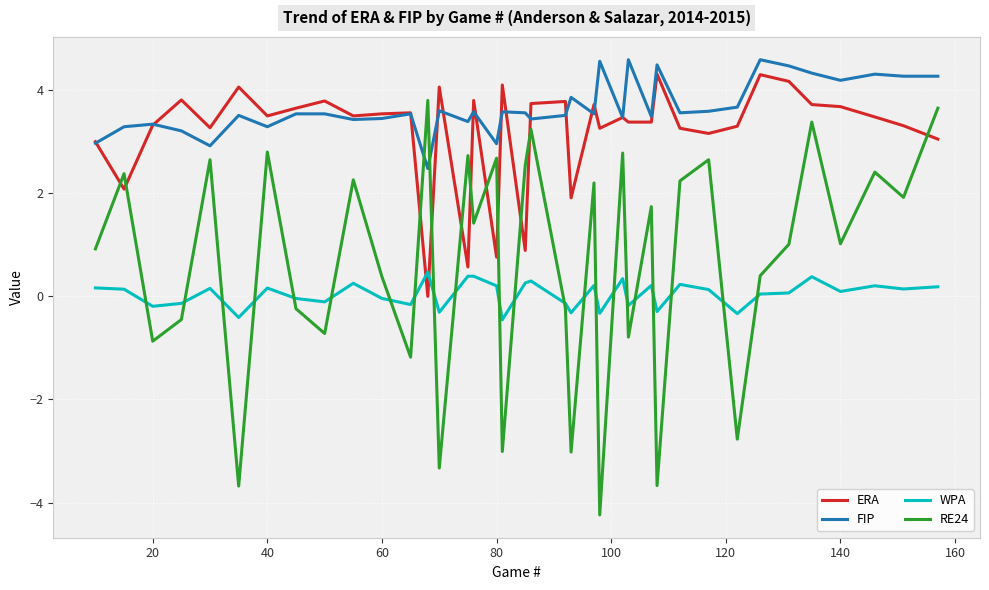

How many times do FIP and RE24 cross each other?

2